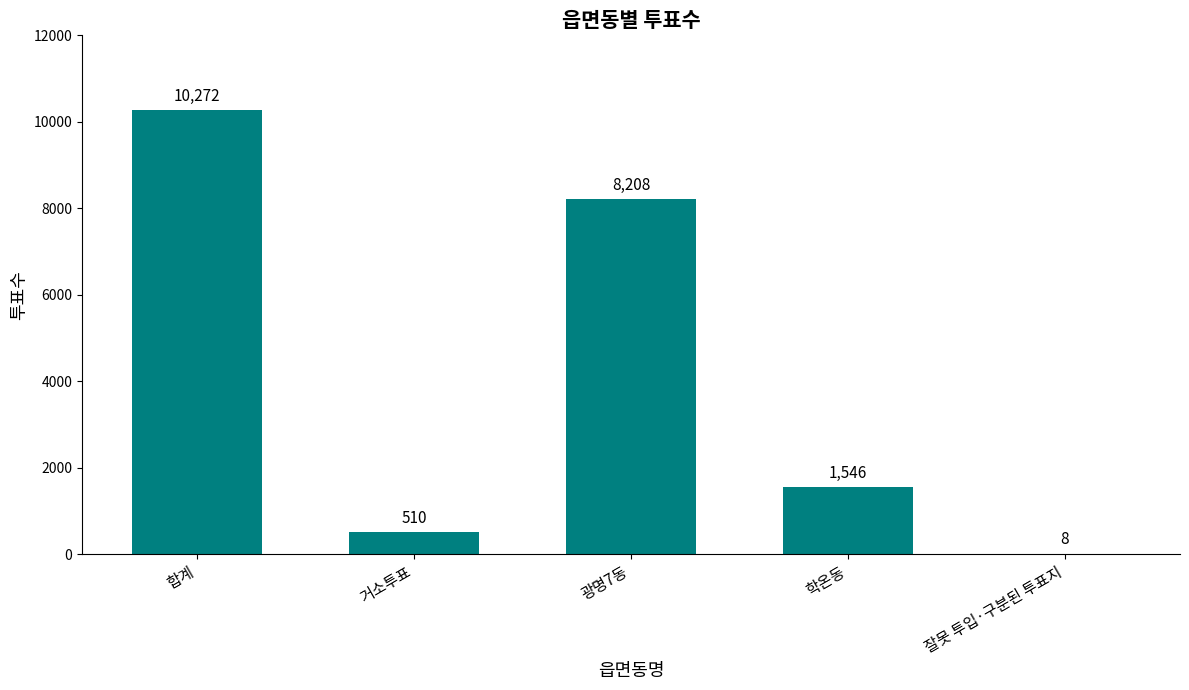

Reading left to right, list all the values displayed in this chart.

10272	510	8208	1546	8